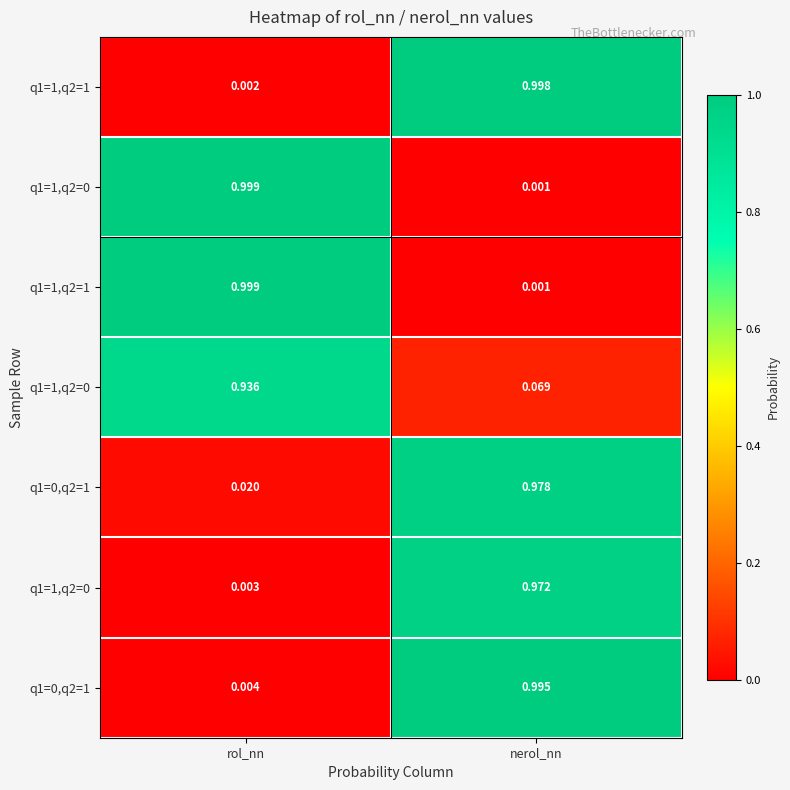

Which has a higher value, rol_nn or nerol_nn?

nerol_nn